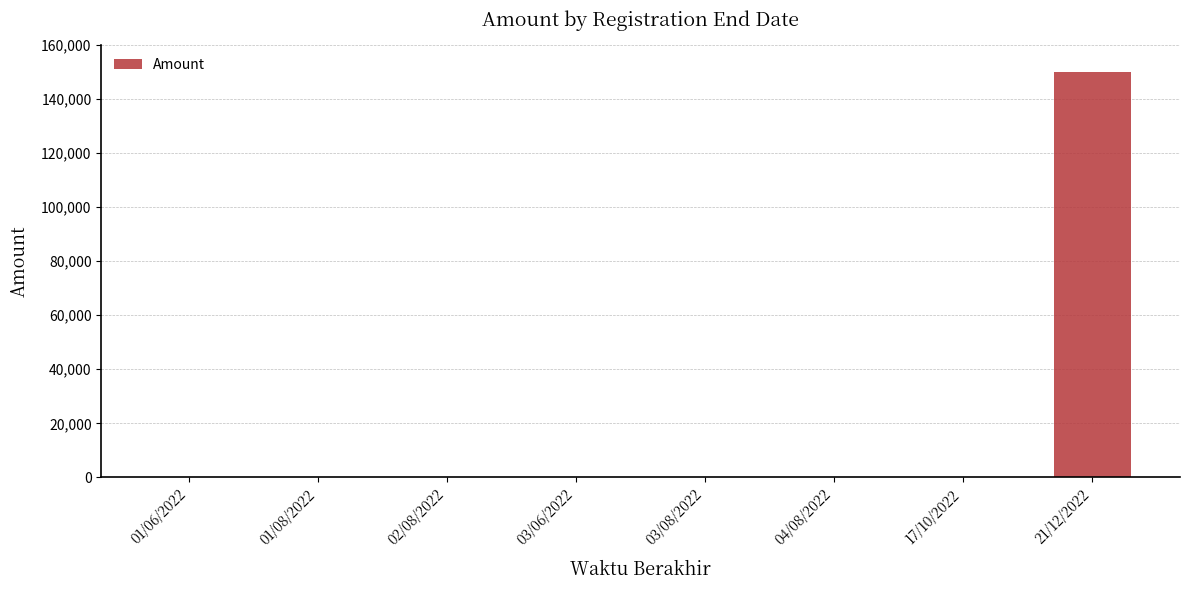

The chart shows a value of 78282 at 02/08/2022. True or false?

False